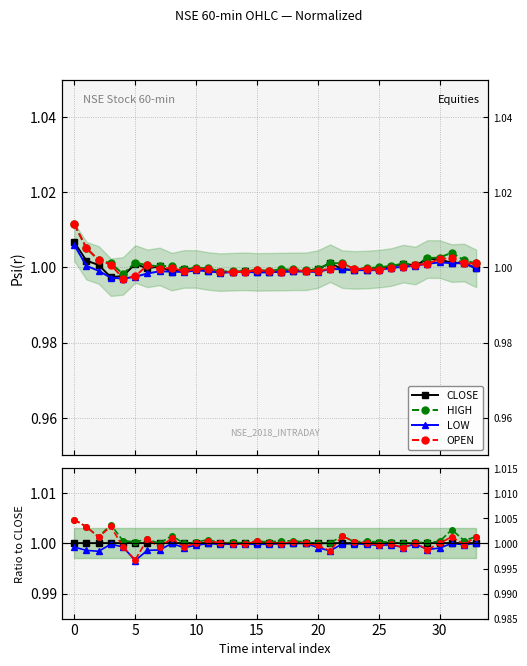

True or false: OPEN and LOW cross at least once.

False